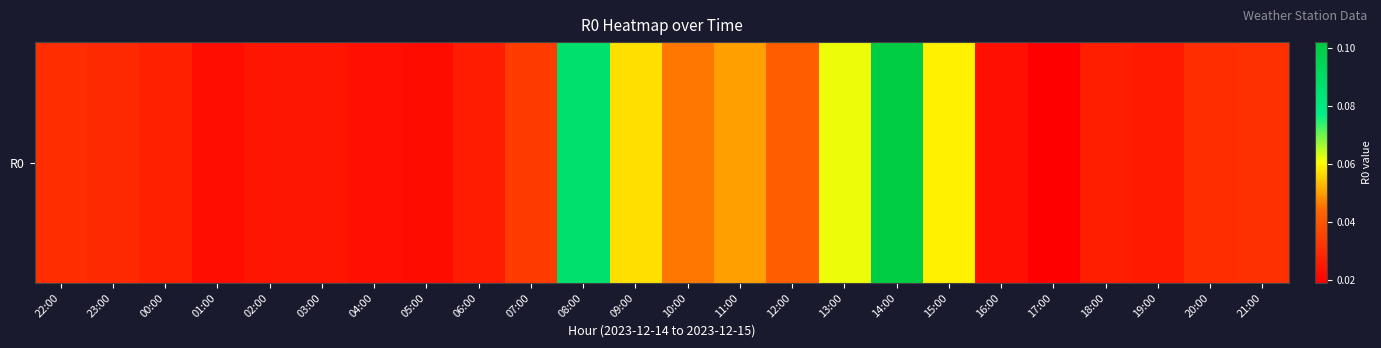

List the labels in order of value, largest first.

14:00, 08:00, 13:00, 15:00, 09:00, 11:00, 10:00, 12:00, 07:00, 21:00, 22:00, 20:00, 23:00, 00:00, 18:00, 06:00, 19:00, 03:00, 02:00, 04:00, 16:00, 01:00, 05:00, 17:00